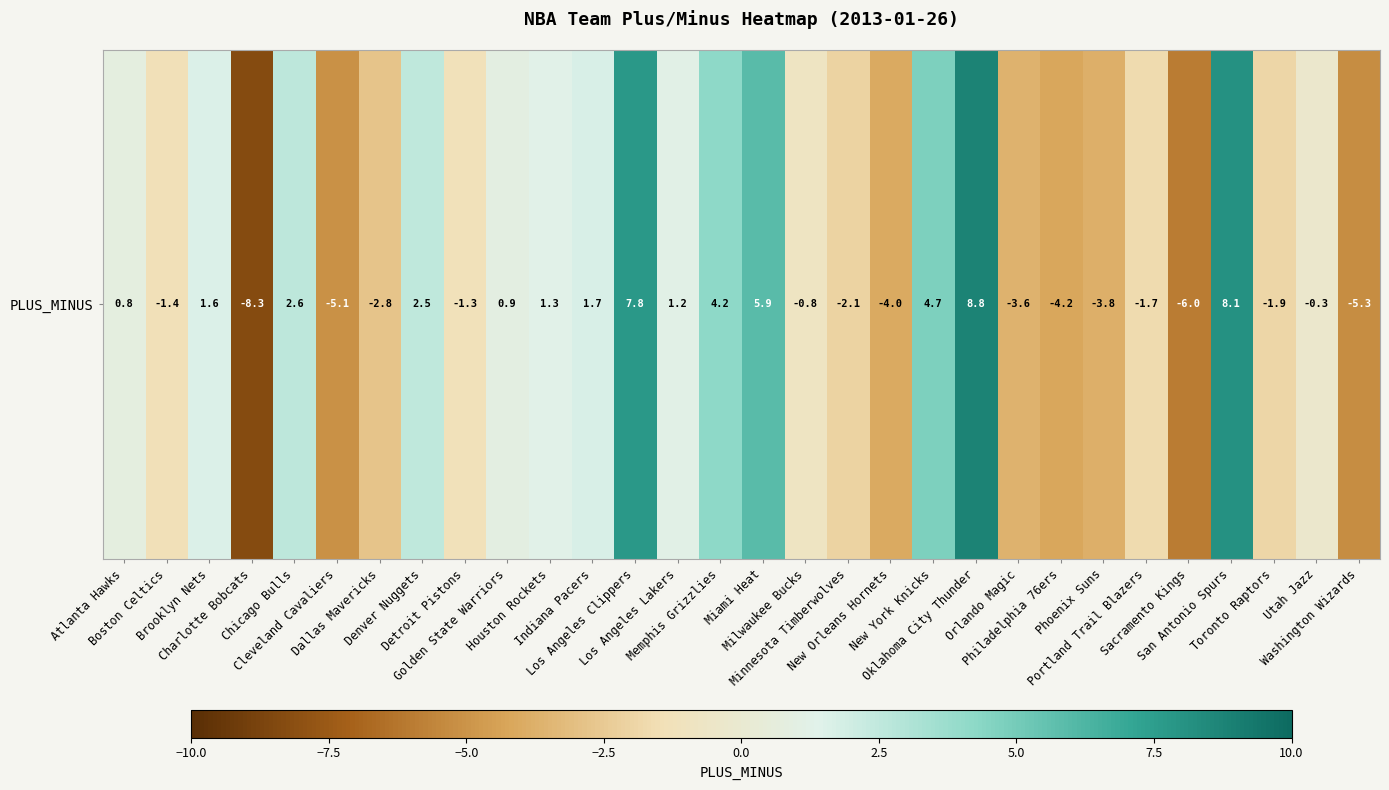

What is the change in value from Dallas Mavericks to New Orleans Hornets?

-1.2